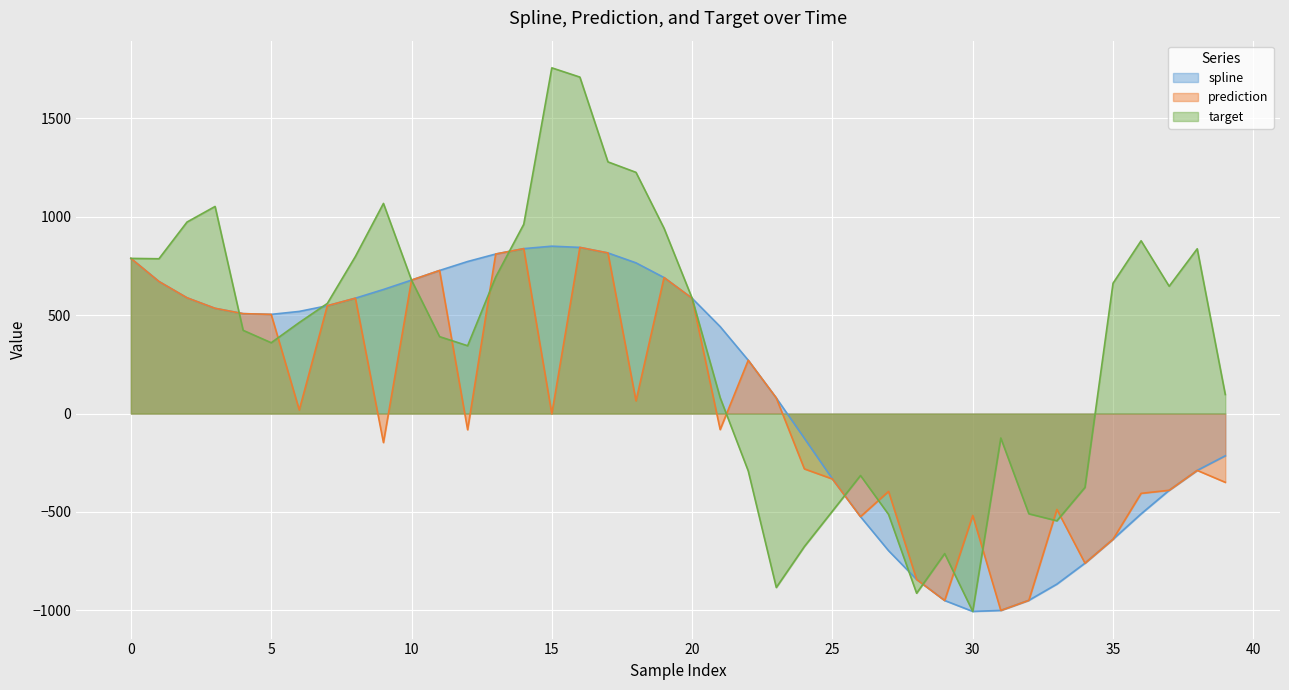

Rank the series by their average value, from highest to lowest.

target, spline, prediction